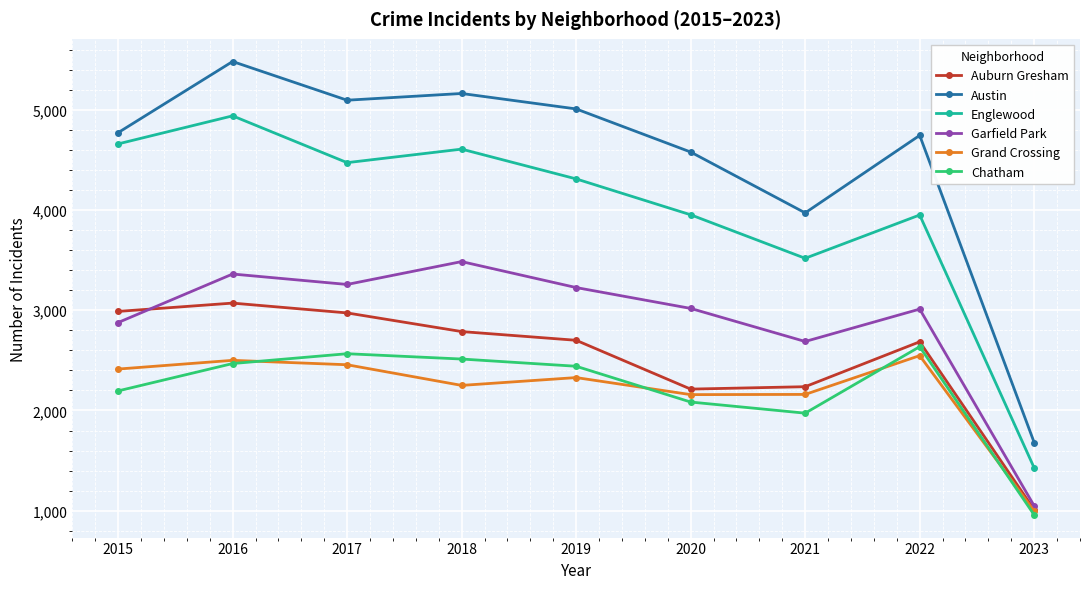

True or false: Englewood and Grand Crossing cross at least once.

False